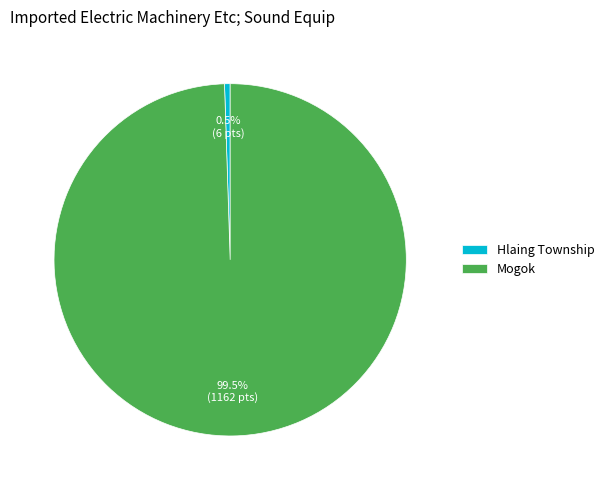

Combined, what portion of the pie is Hlaing Township and Mogok?

100.0%